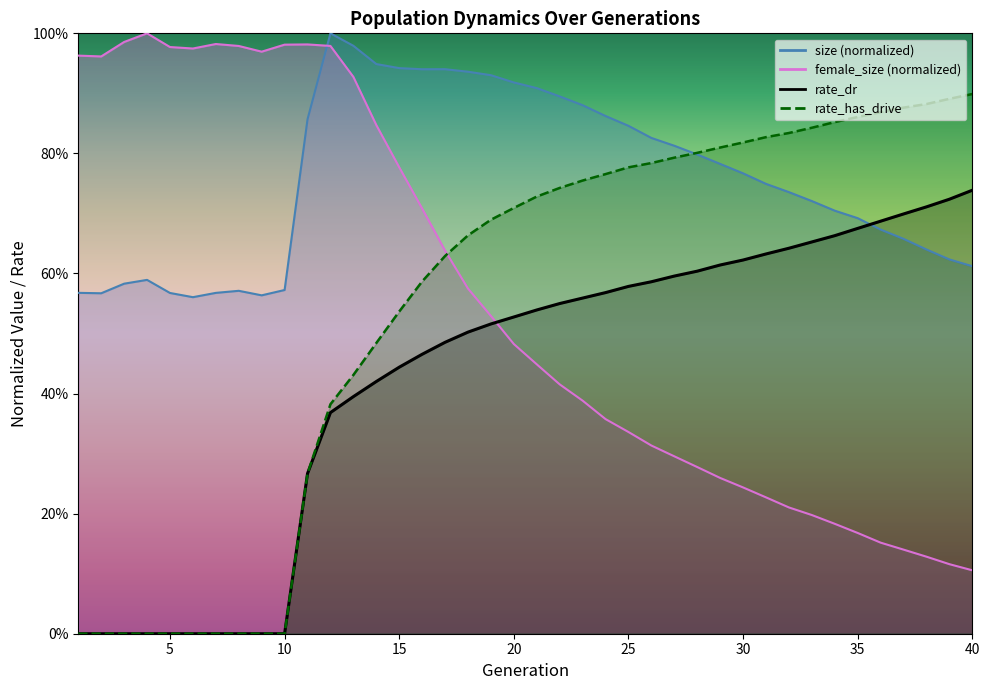

True or false: rate_dr and female_size cross at least once.

True